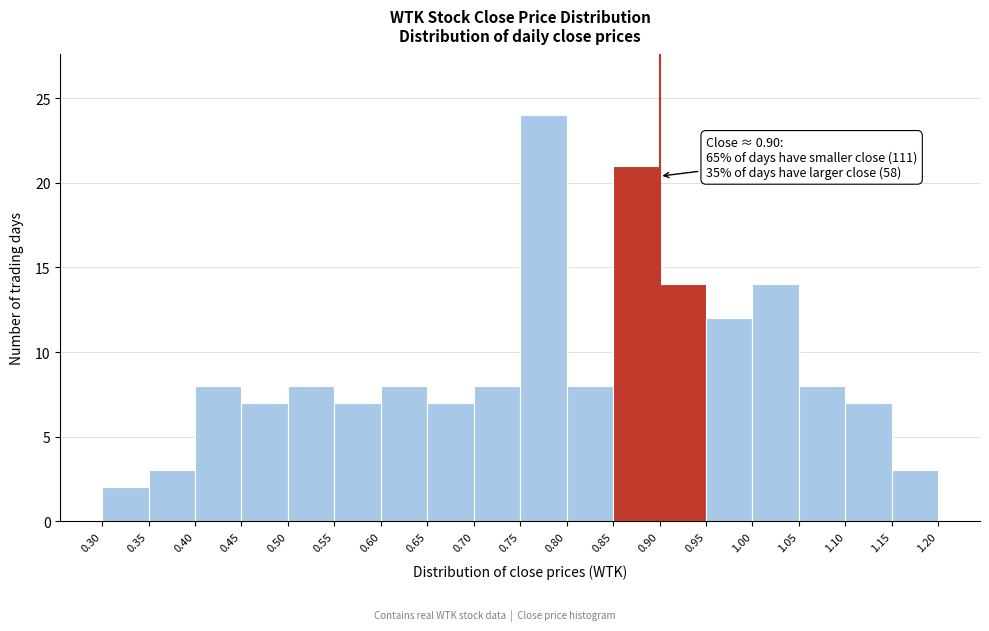

Over which range of the x-axis is the bar tallest?

0.75 to 0.80